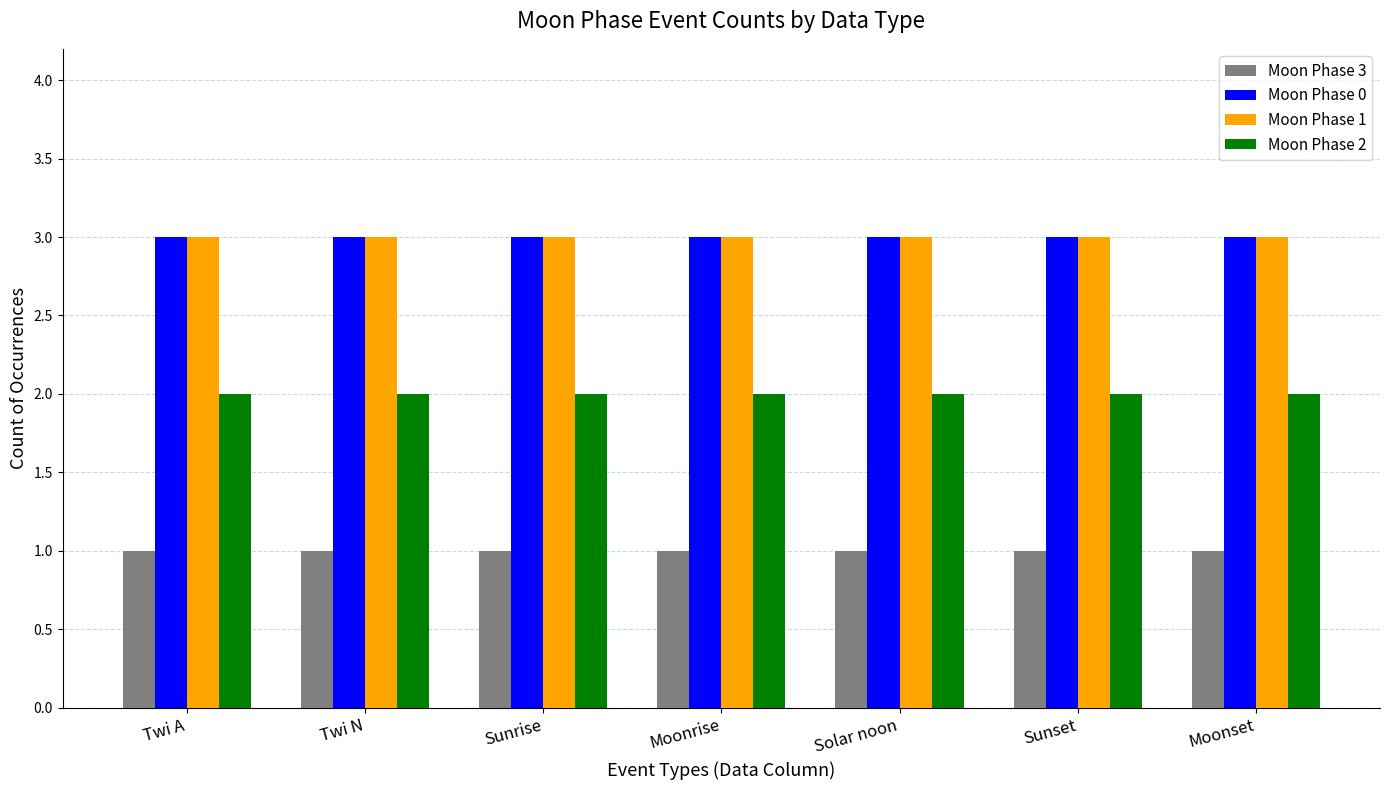

Is the value of Moon Phase 2 at Moonrise greater than the value of Moon Phase 0 at Solar noon?

No